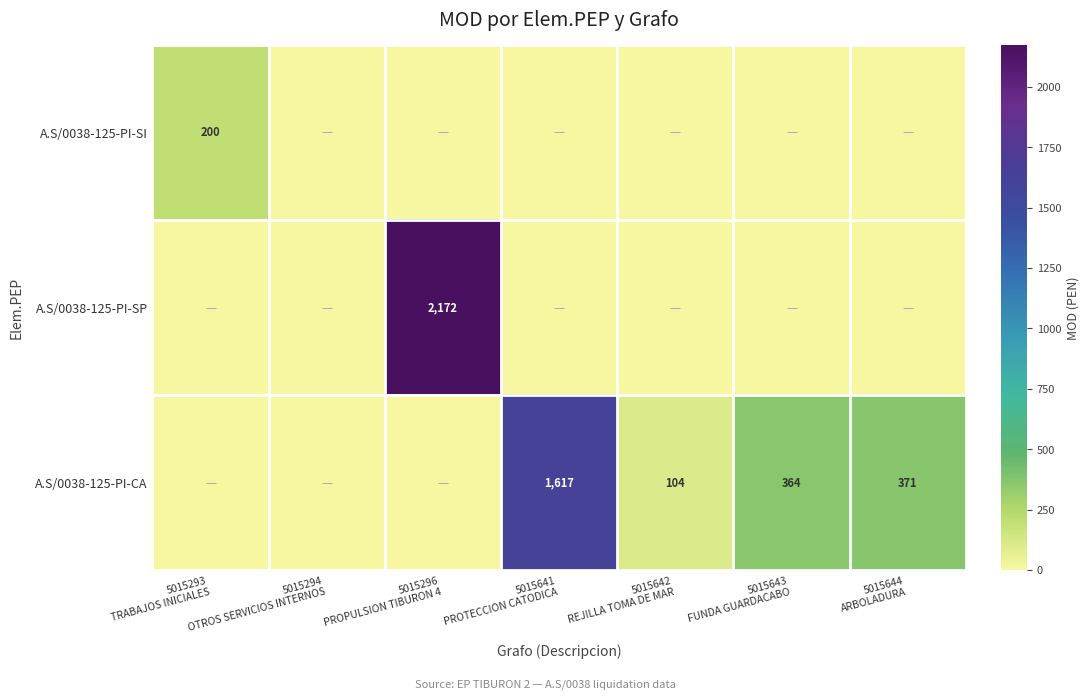

At which label is A.S/0038-125-PI-SP closest to 1086?

5015293 TRABAJOS INICIALES